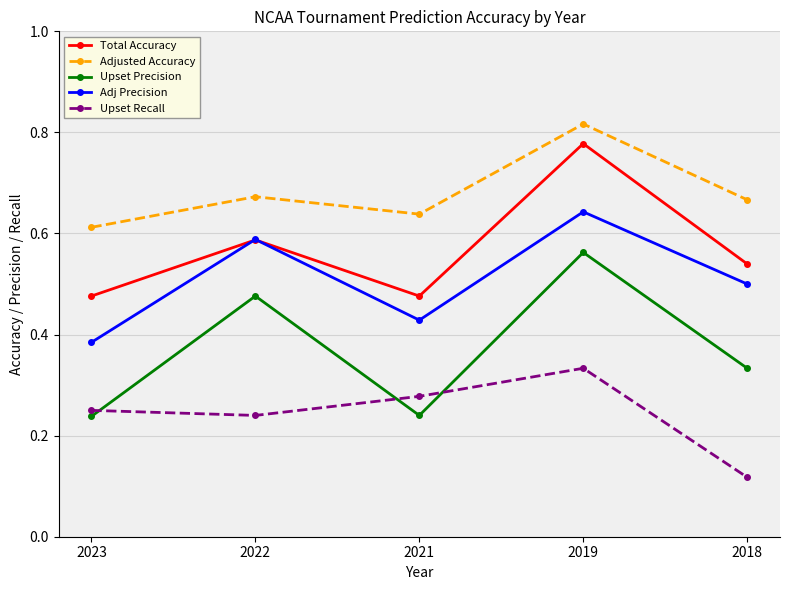

At how many categories does at least one series exceed 0?

5